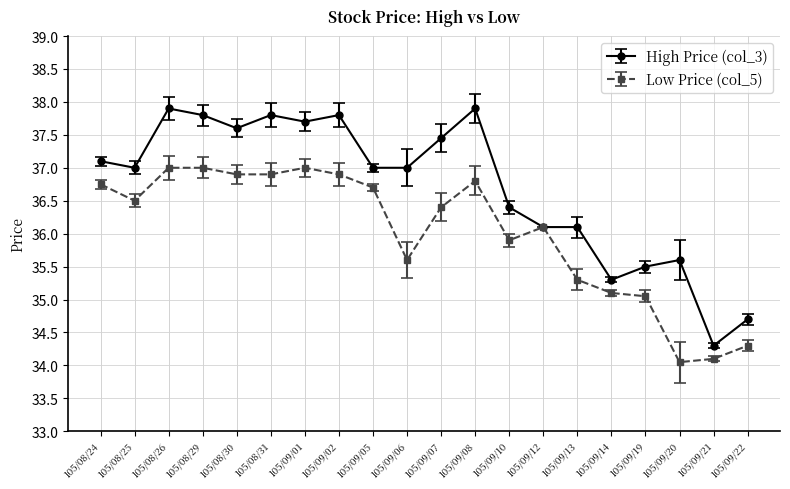

How many series are shown in this chart?

2